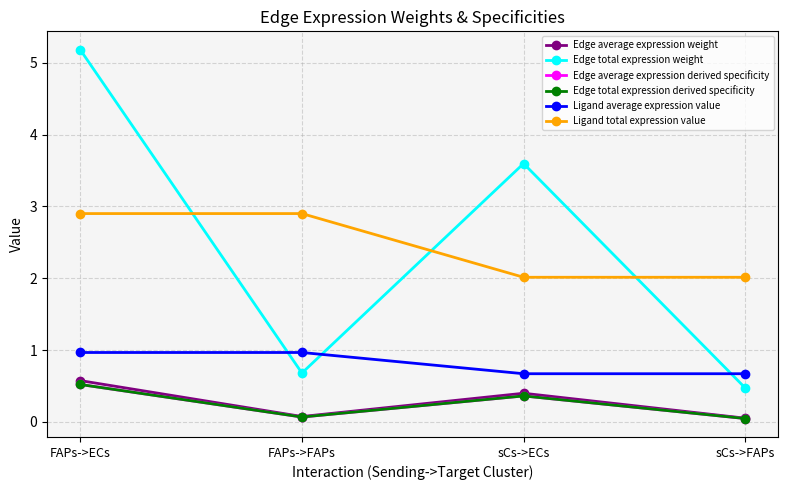

Is this an area chart (filled region under the line)?

No